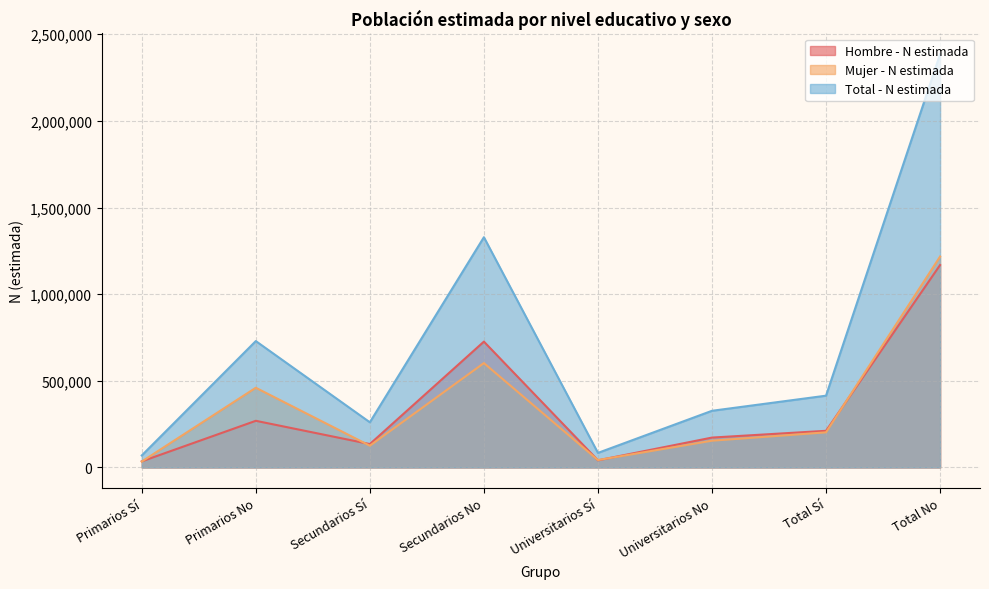

What is the value of the Mujer - N estimada point at the 3rd from the left?

125619